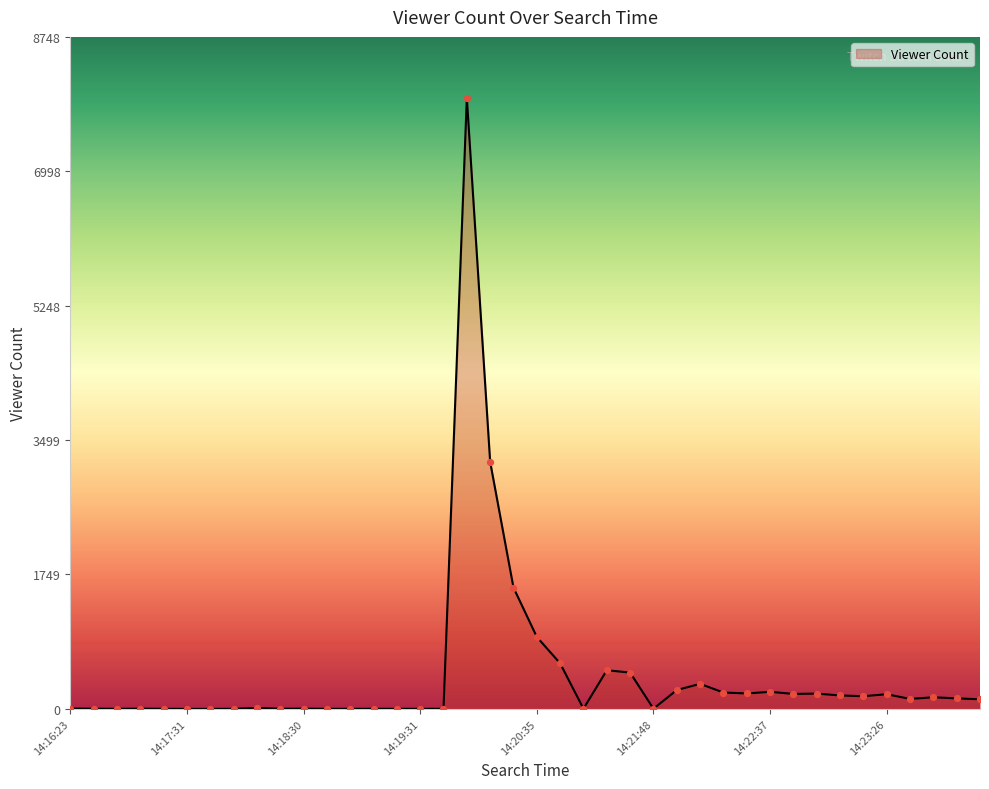

What is the maximum value shown in the chart?

7953